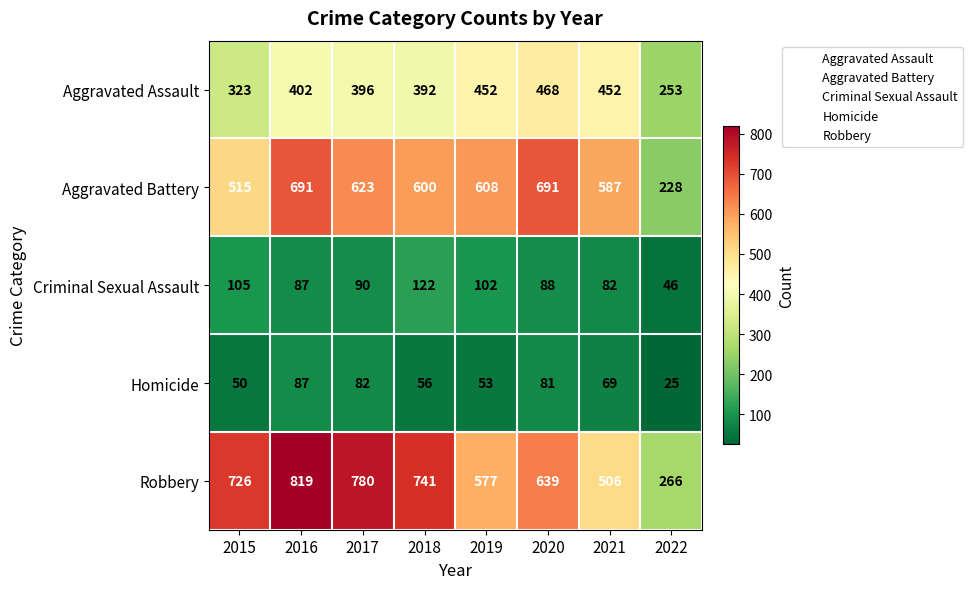

True or false: Criminal Sexual Assault has a value of 38 at 2016.

False